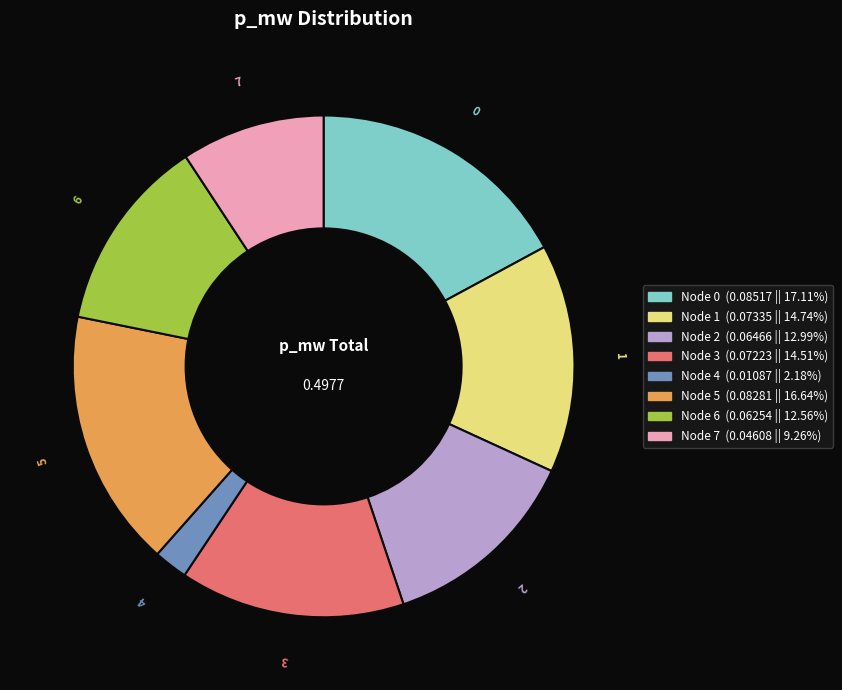

Is there any slice that represents more than half of the pie?

No